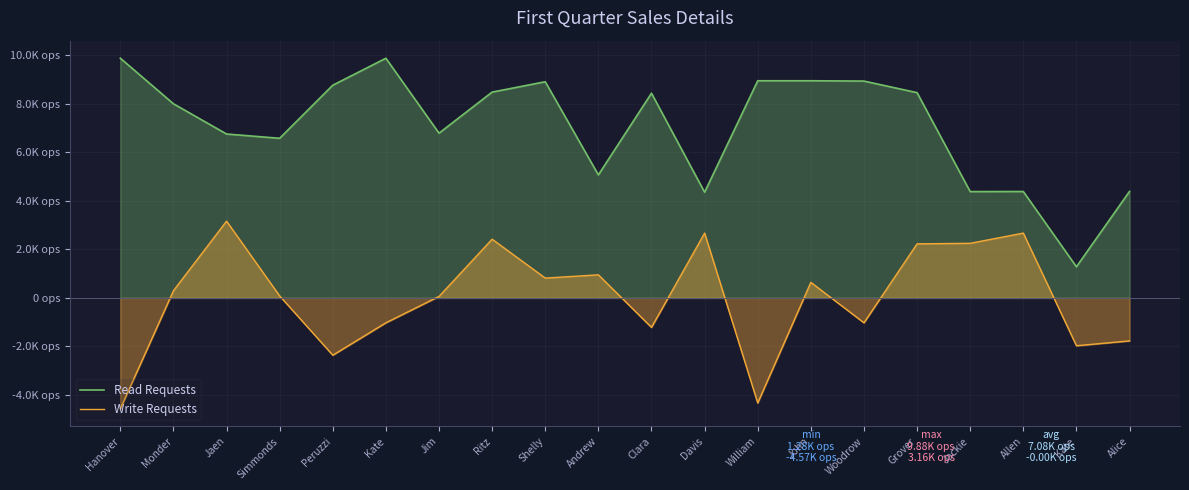

What is the difference between the highest and lowest values at Shelly?

8089.4